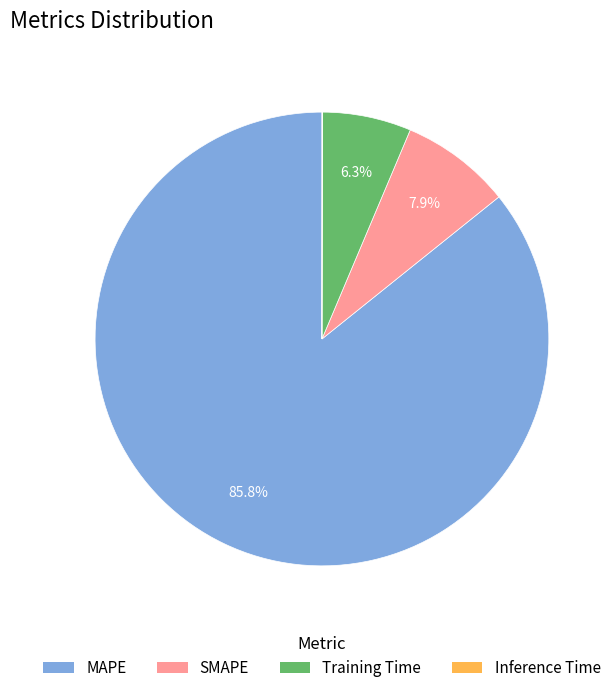

What percentage do Training Time and SMAPE together represent?

14.2%